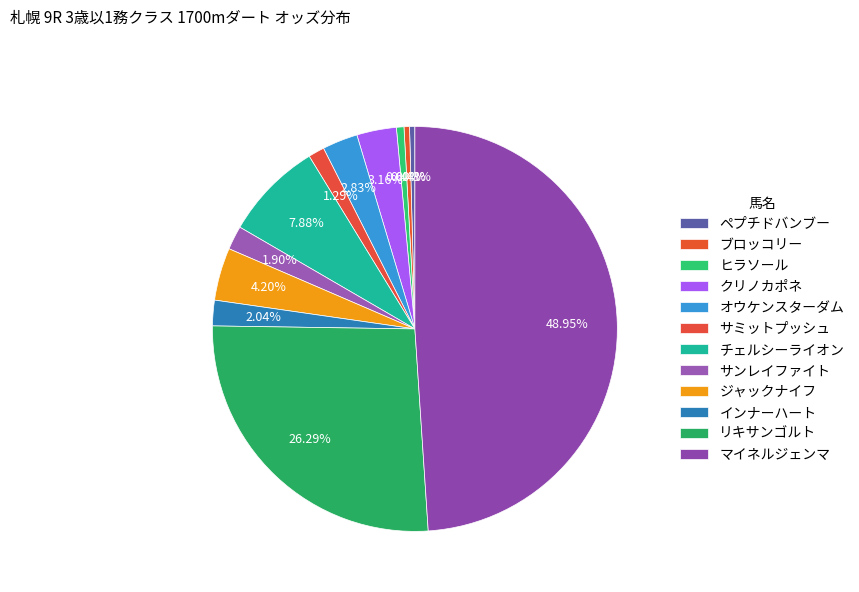

To the nearest percent, what is the combined percentage of ペプチドバンブー and サンレイファイト?

2%